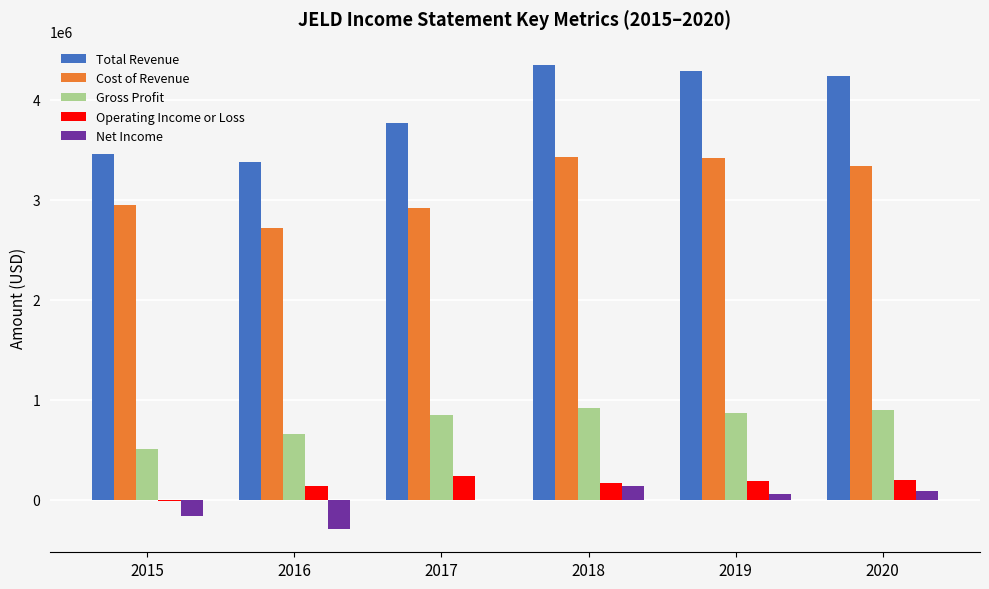

What is the maximum value for Net Income?

142000